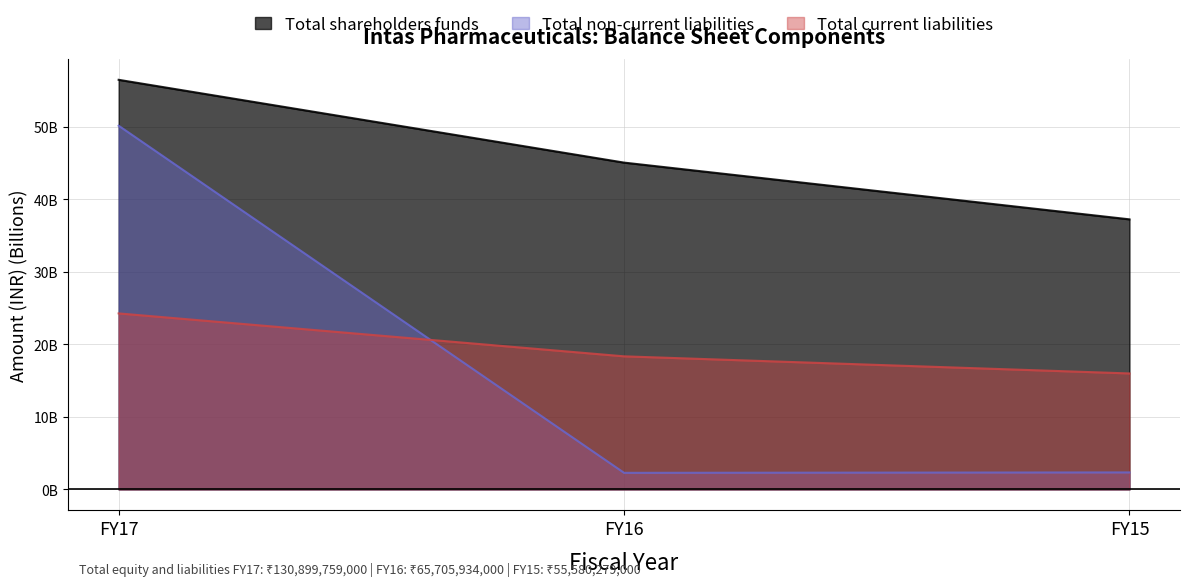

Which series has the largest total across all categories?

Total shareholders funds